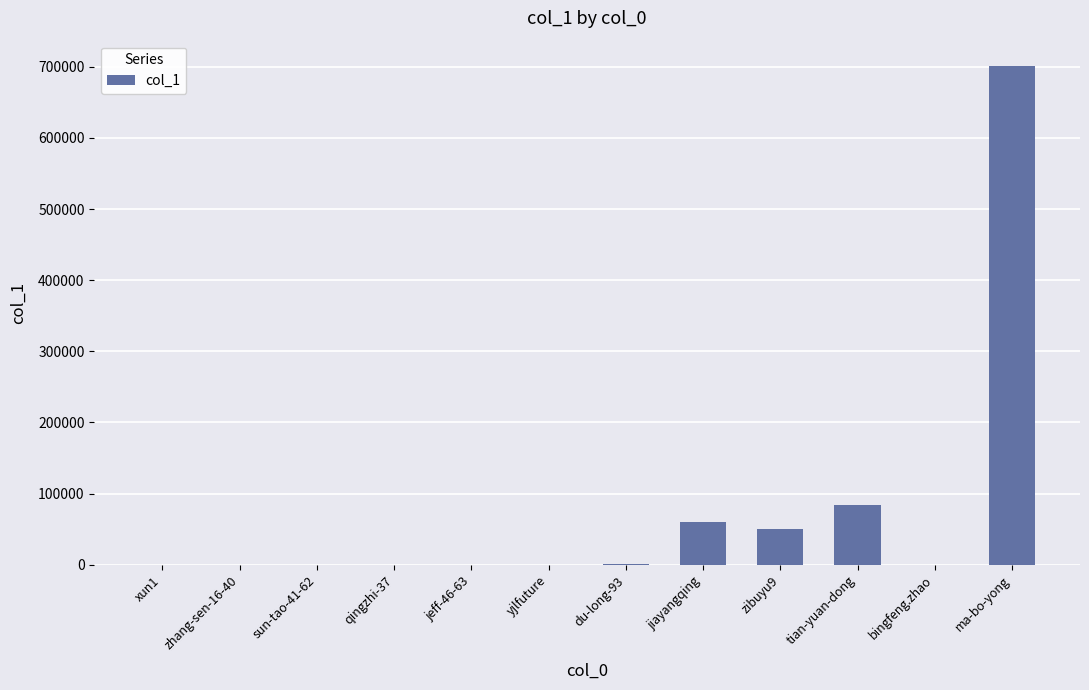

Between zhang-sen-16-40 and jiayangqing, which is larger?

jiayangqing